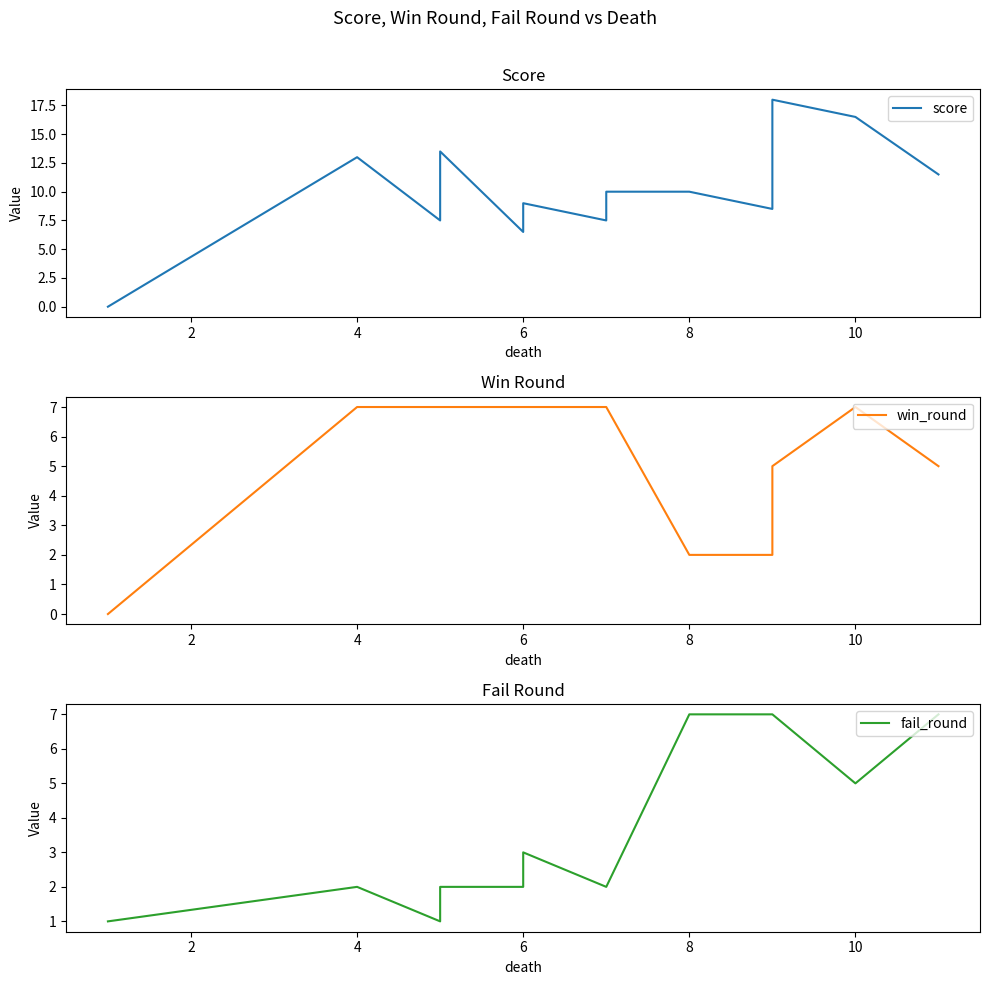

True or false: score and win_round intersect in this chart.

True